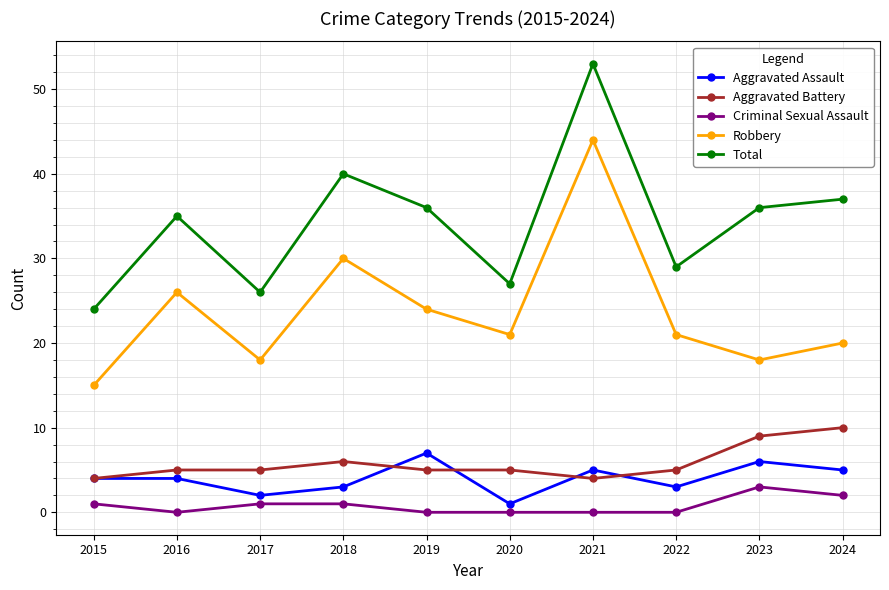

Which series changed the most between 2019 and 2021?

Robbery